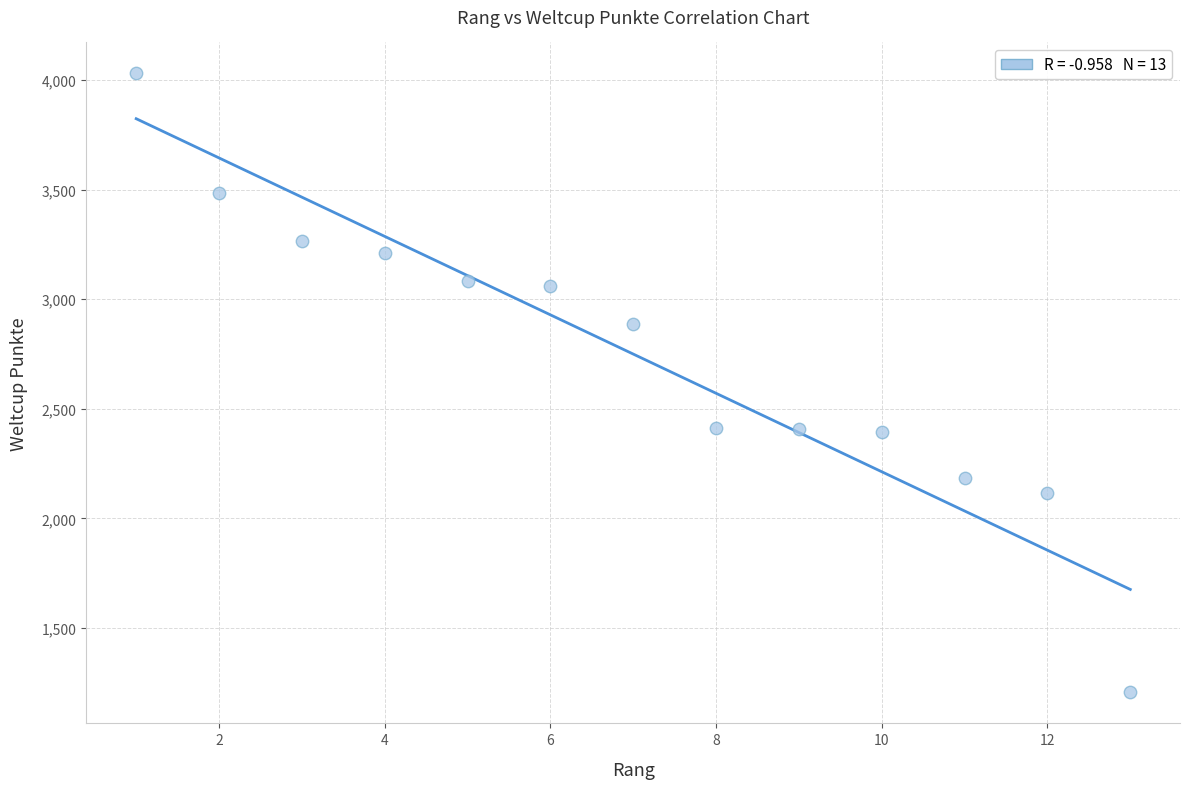

What is the range of X values (max minus min)?

12